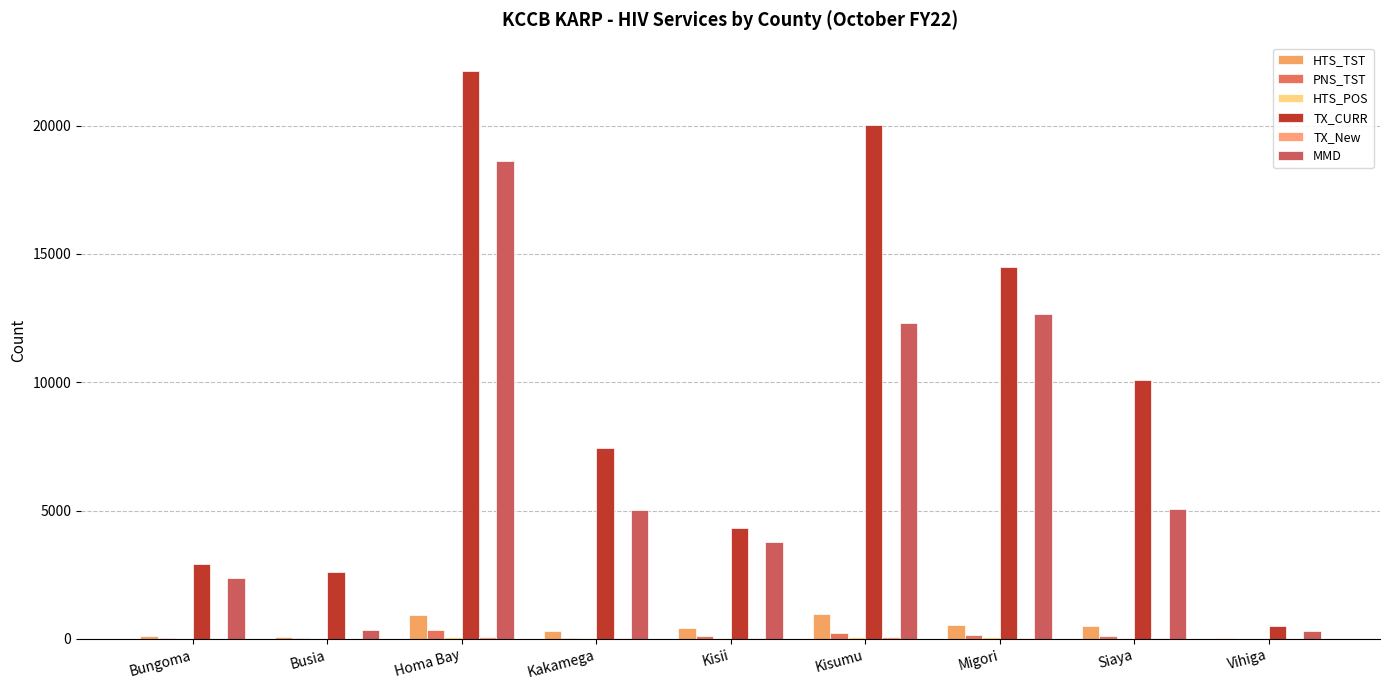

Reading left to right, what are all the values shown in this chart?

HTS_TST: Bungoma=105	Busia=59	Homa Bay=933	Kakamega=313	Kisii=435	Kisumu=956	Migori=552	Siaya=520	Vihiga=22
PNS_TST: Bungoma=53	Busia=32	Homa Bay=330	Kakamega=45	Kisii=99	Kisumu=244	Migori=135	Siaya=122	Vihiga=12
HTS_POS: Bungoma=11	Busia=7	Homa Bay=77	Kakamega=19	Kisii=22	Kisumu=88	Migori=71	Siaya=35	Vihiga=1
TX_CURR: Bungoma=2930	Busia=2618	Homa Bay=22124	Kakamega=7440	Kisii=4321	Kisumu=20009	Migori=14484	Siaya=10090	Vihiga=492
TX_New: Bungoma=9	Busia=6	Homa Bay=64	Kakamega=24	Kisii=22	Kisumu=74	Migori=53	Siaya=32	Vihiga=1
MMD: Bungoma=2394	Busia=333	Homa Bay=18610	Kakamega=5027	Kisii=3762	Kisumu=12290	Migori=12645	Siaya=5062	Vihiga=296